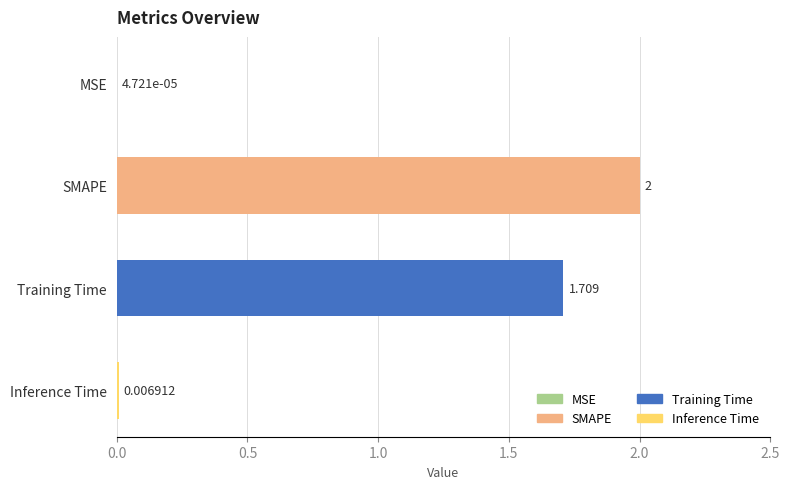

Which has a higher value, Training Time or Inference Time?

Training Time